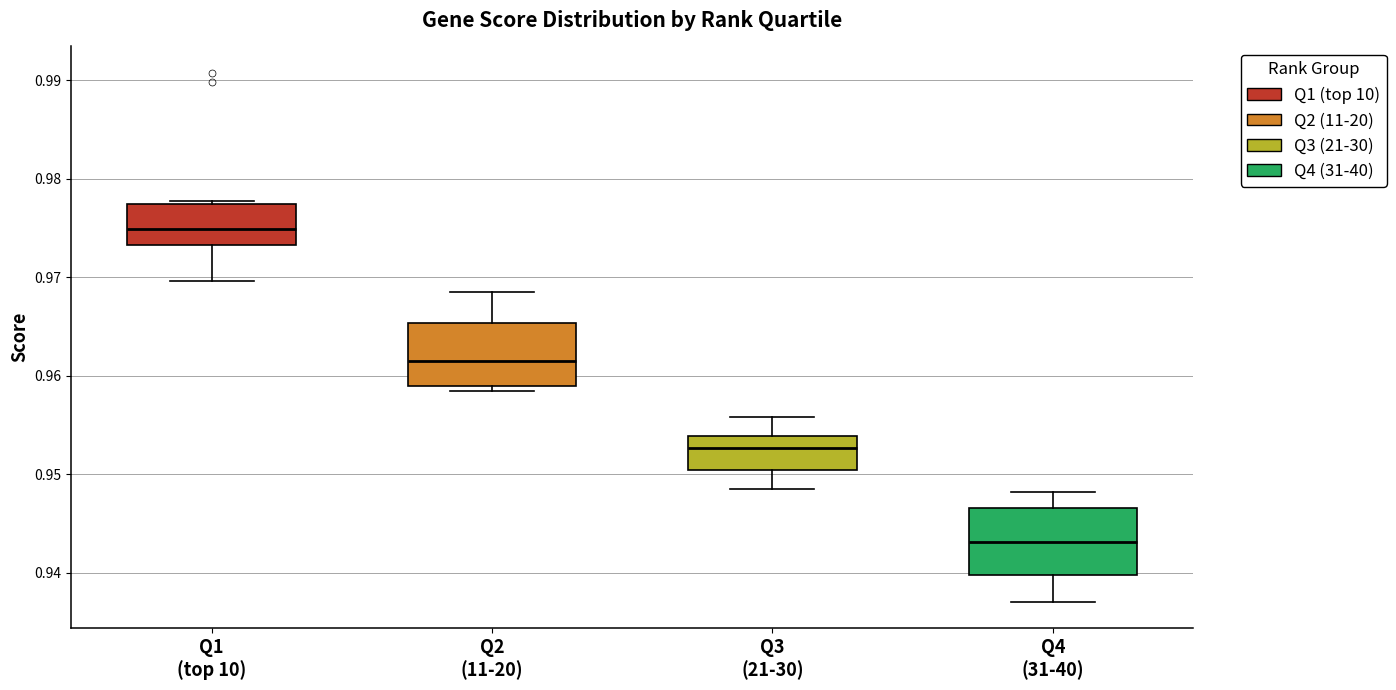

Where is the lower edge of the box for Q2 (11-20) on the y-axis? The values are not printed on the chart, so give them approximately, as read against the axis.

0.959